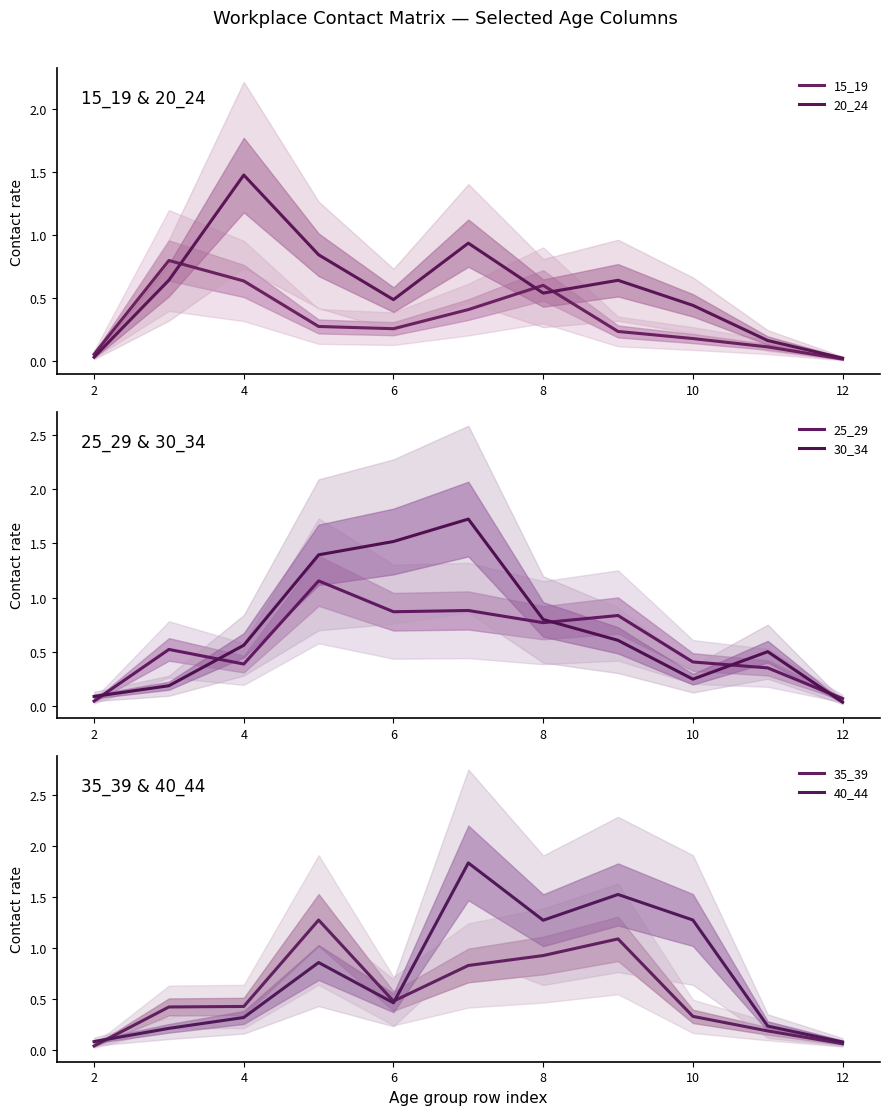

At how many categories does at least one series exceed 0?

11